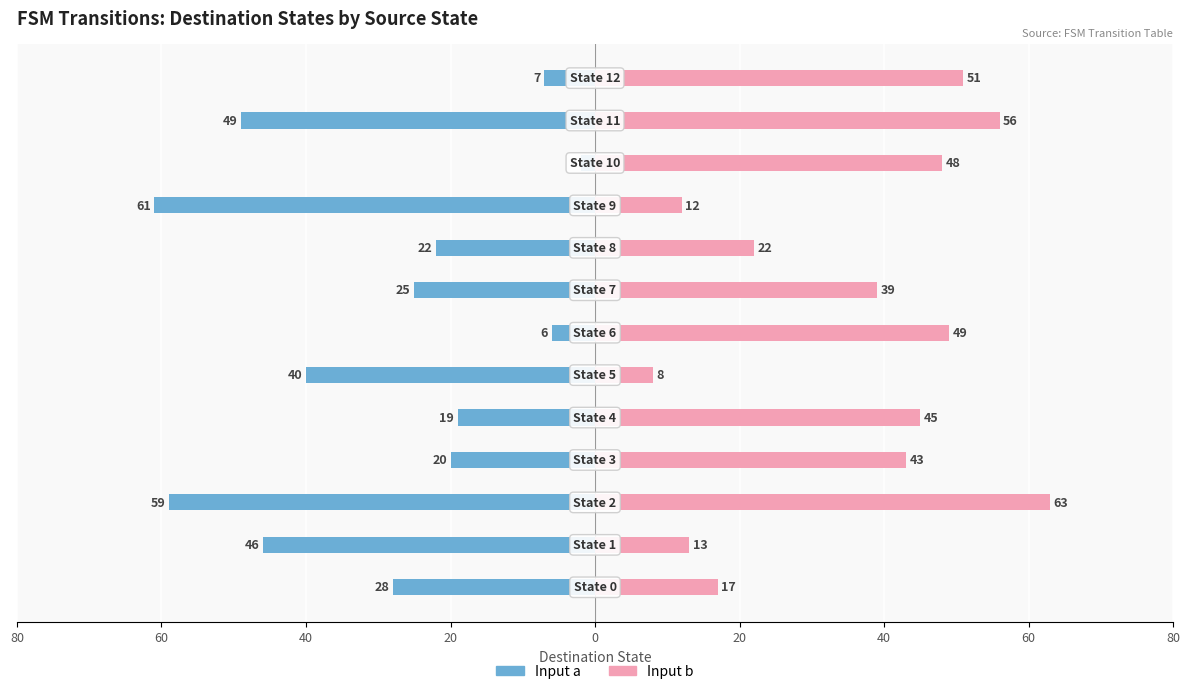

Does the chart contain stacked bars?

No